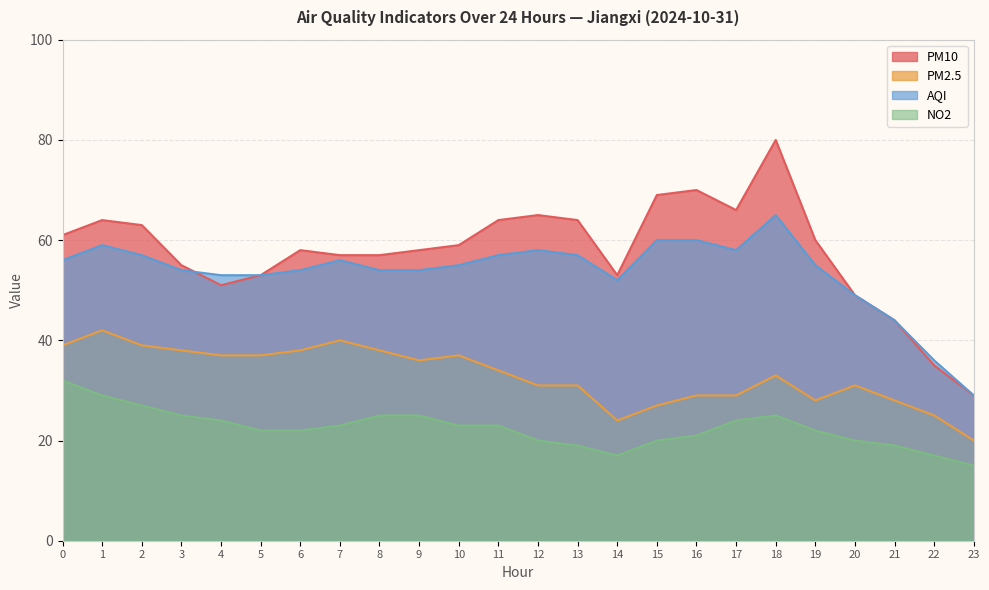

True or false: PM2.5 and AQI intersect in this chart.

False